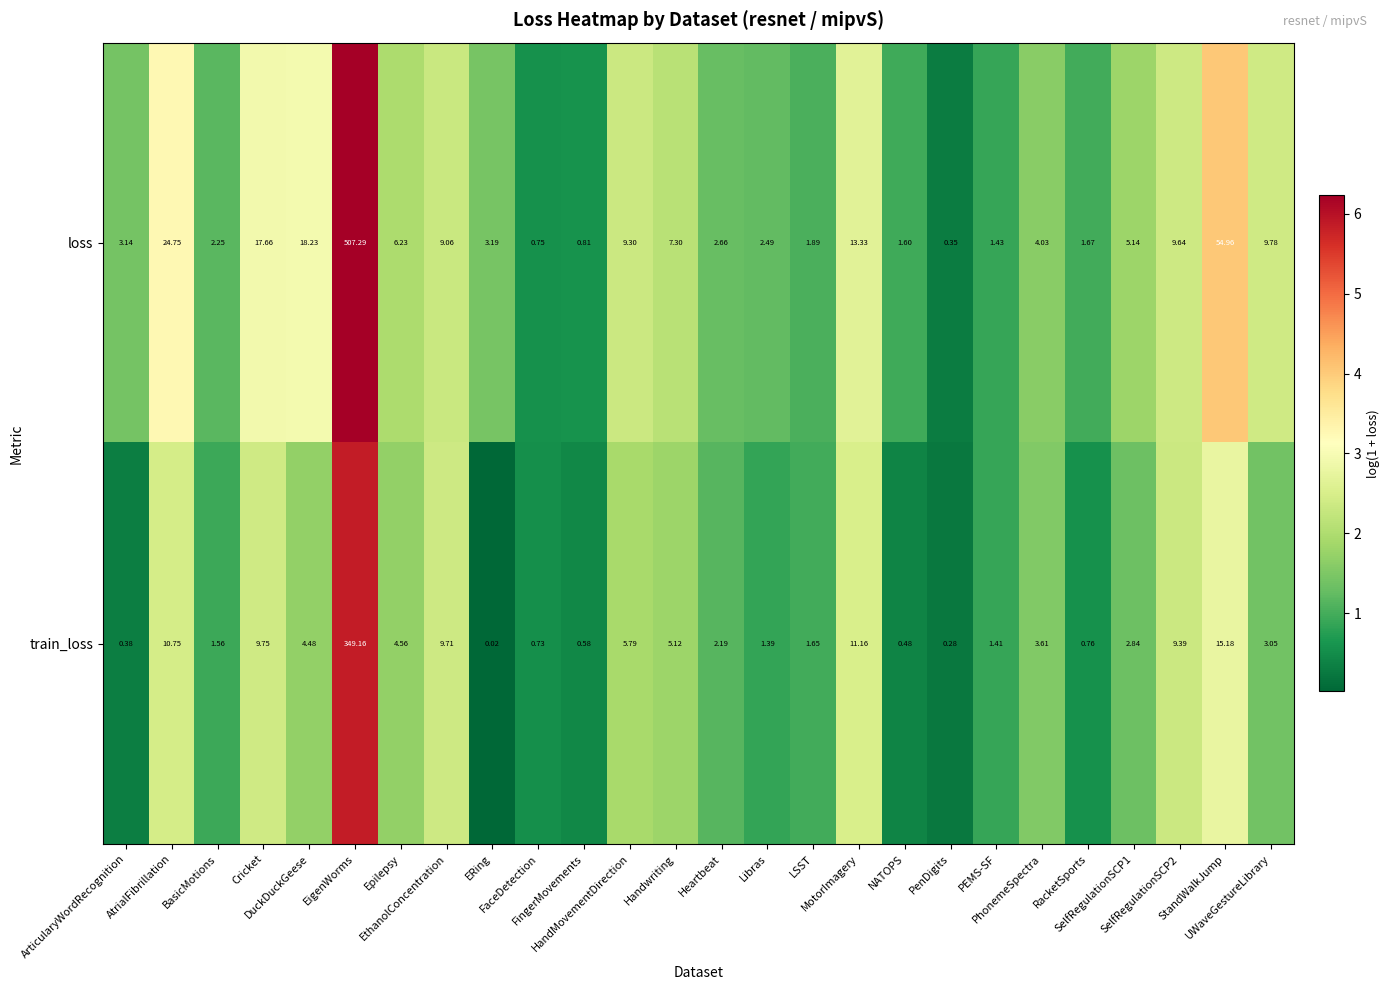

List the series in order of their overall mean, highest first.

loss, train_loss